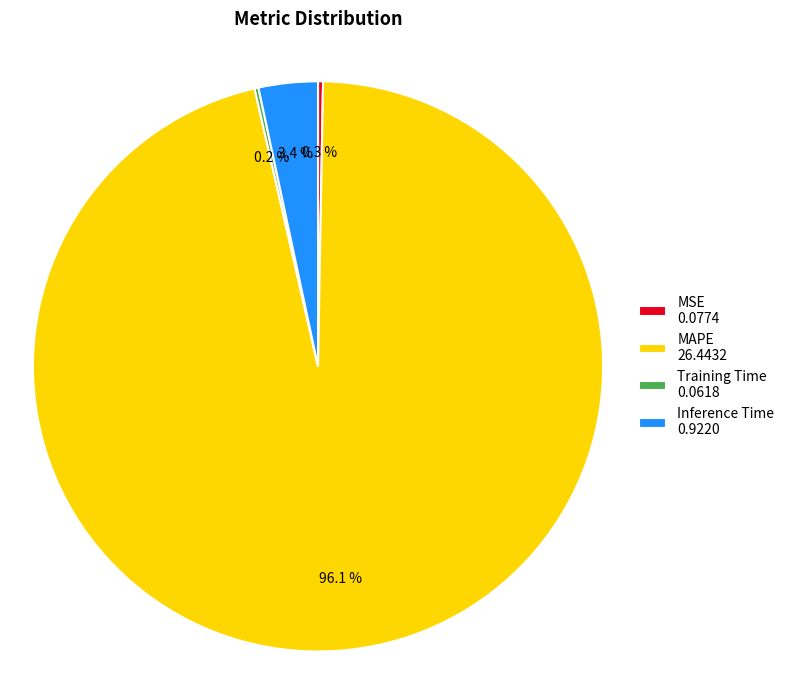

Does any single category account for the majority?

Yes